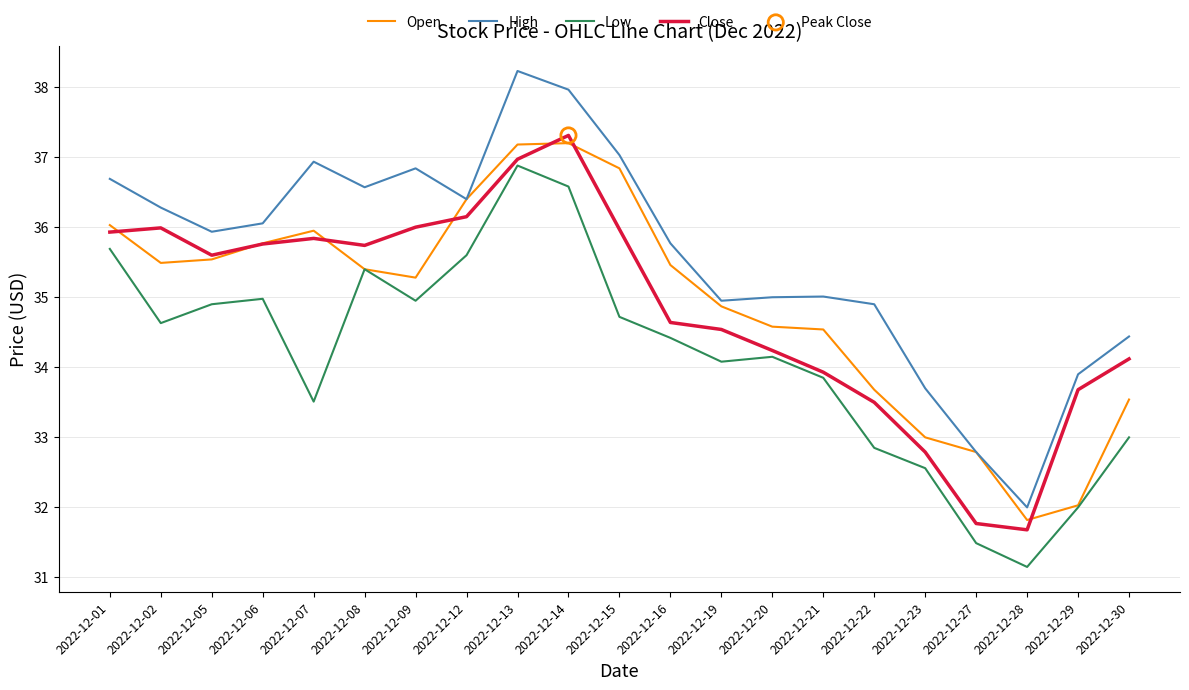

Which series has the widest spread of values?

High